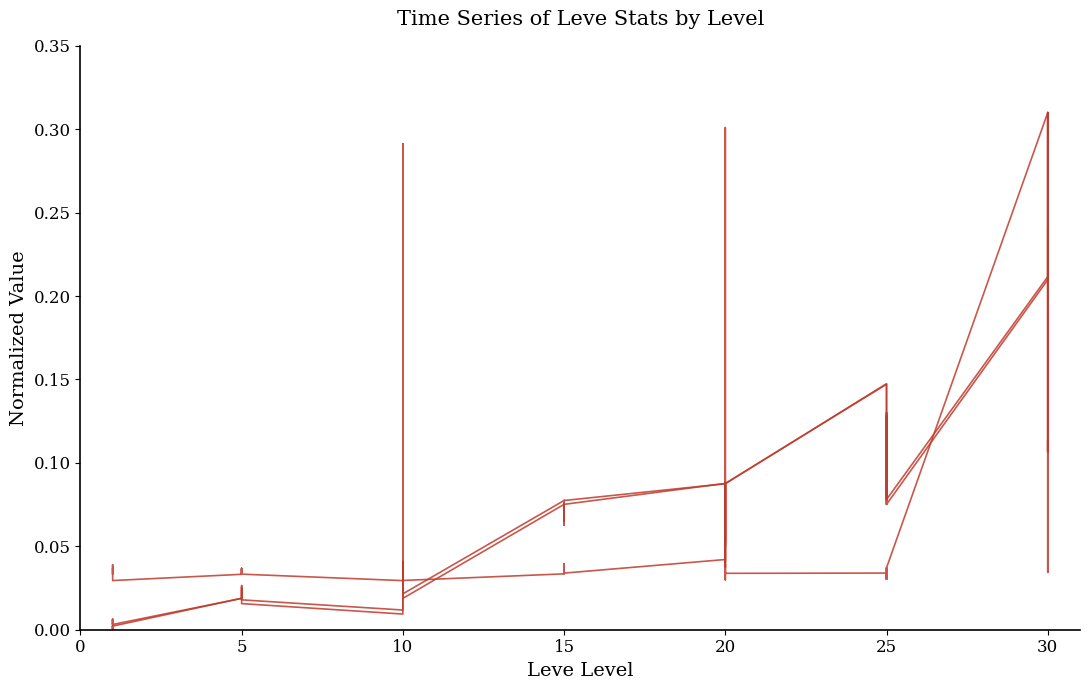

What is the highest value of the Leve EXP (normalized) series?

0.3